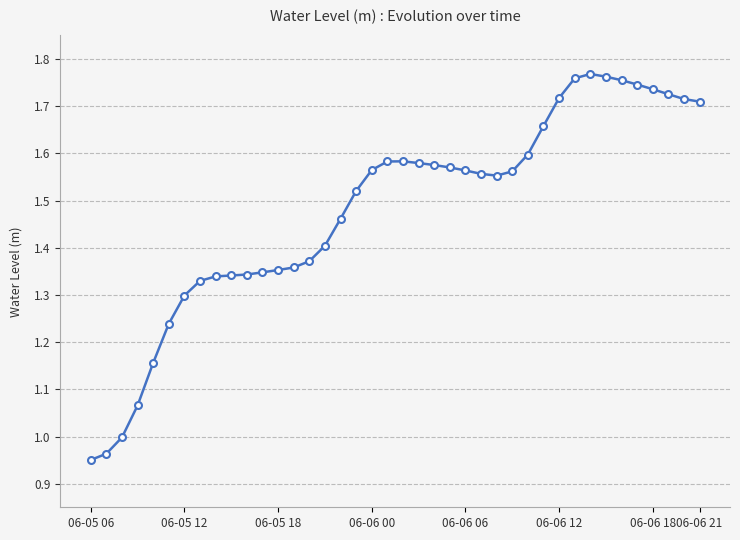

True or false: there are more than 0 points higher than both neighbors.

True